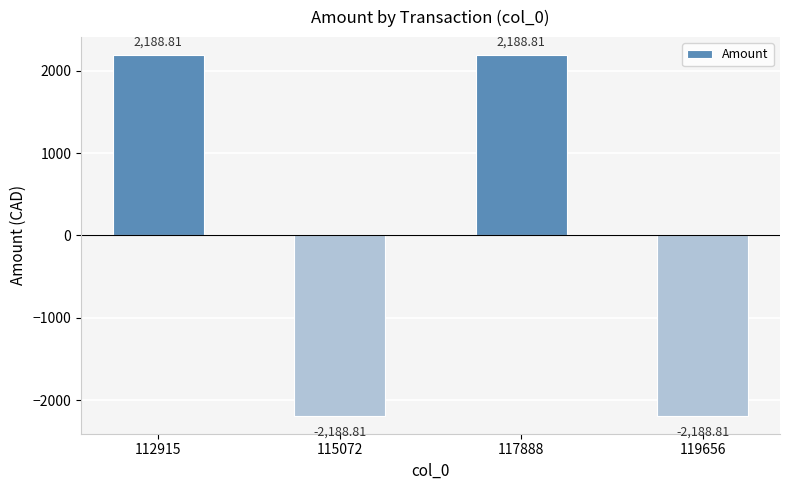

Between 119656 and 117888, which is larger?

117888